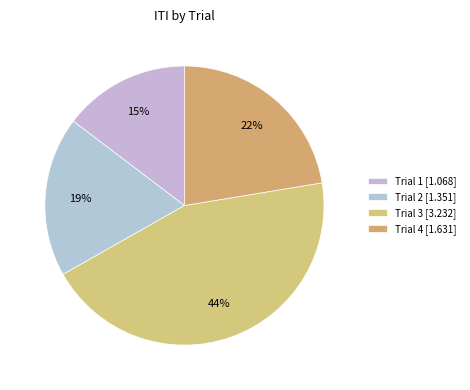

Rank the categories by value from lowest to highest.

Trial 1, Trial 2, Trial 4, Trial 3